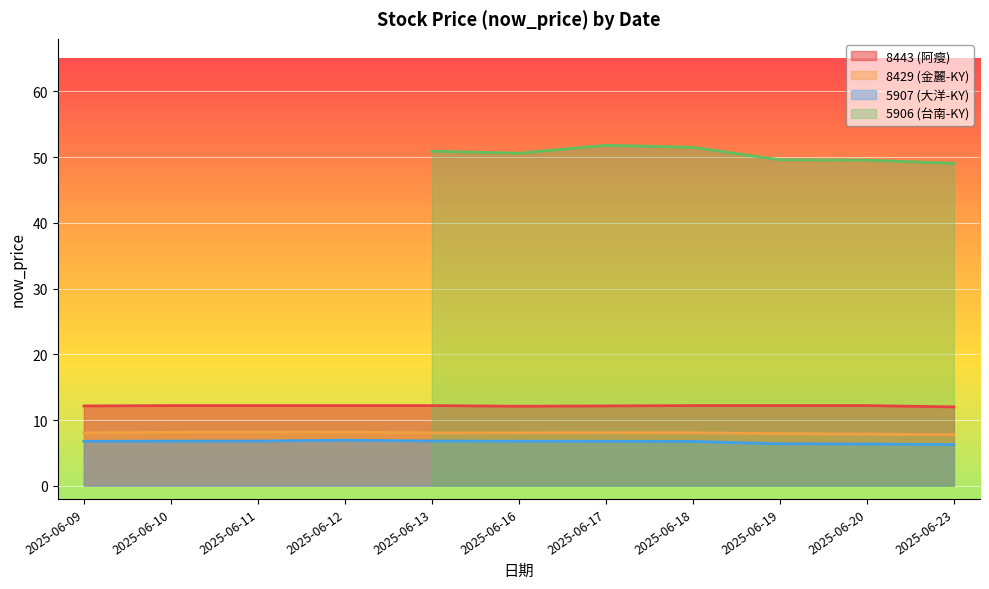

What are all the series names shown in the legend?

8443 (阿瘦), 8429 (金麗-KY), 5907 (大洋-KY), 5906 (台南-KY)